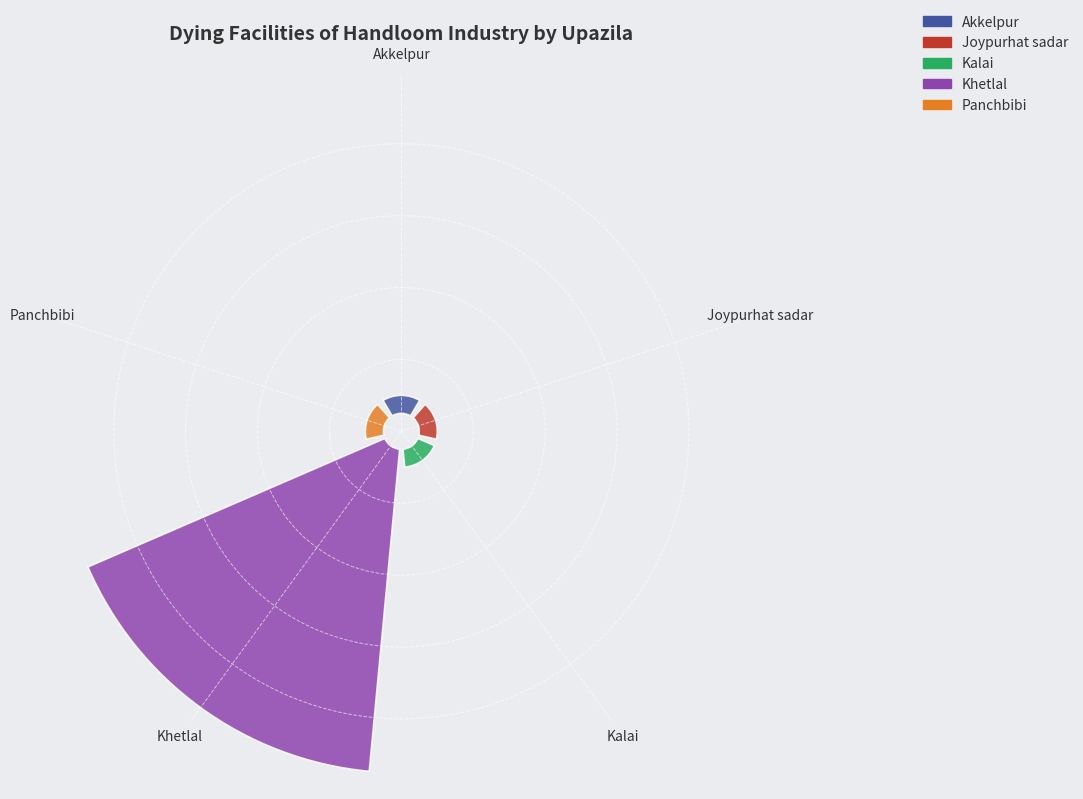

To the nearest percent, what is the average slice percentage?

20%